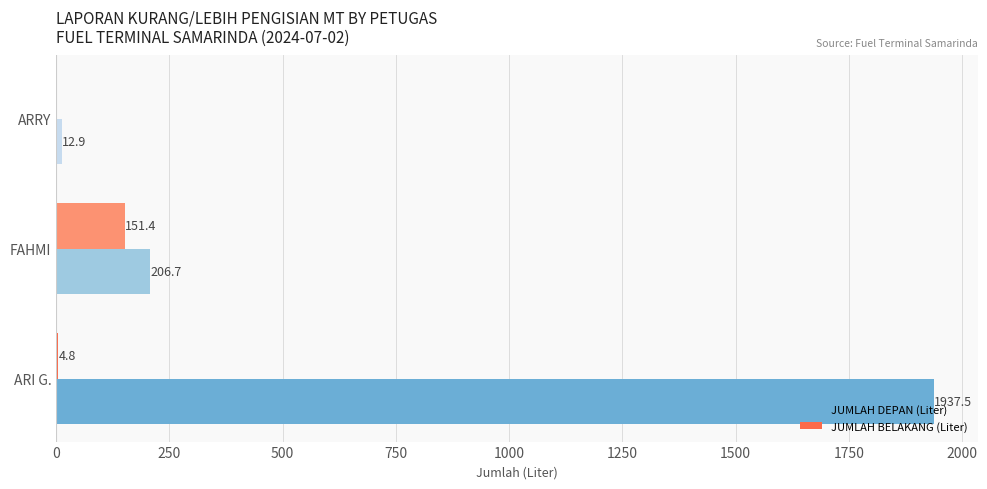

What are all the series names shown in the legend?

JUMLAH DEPAN (Liter), JUMLAH BELAKANG (Liter)